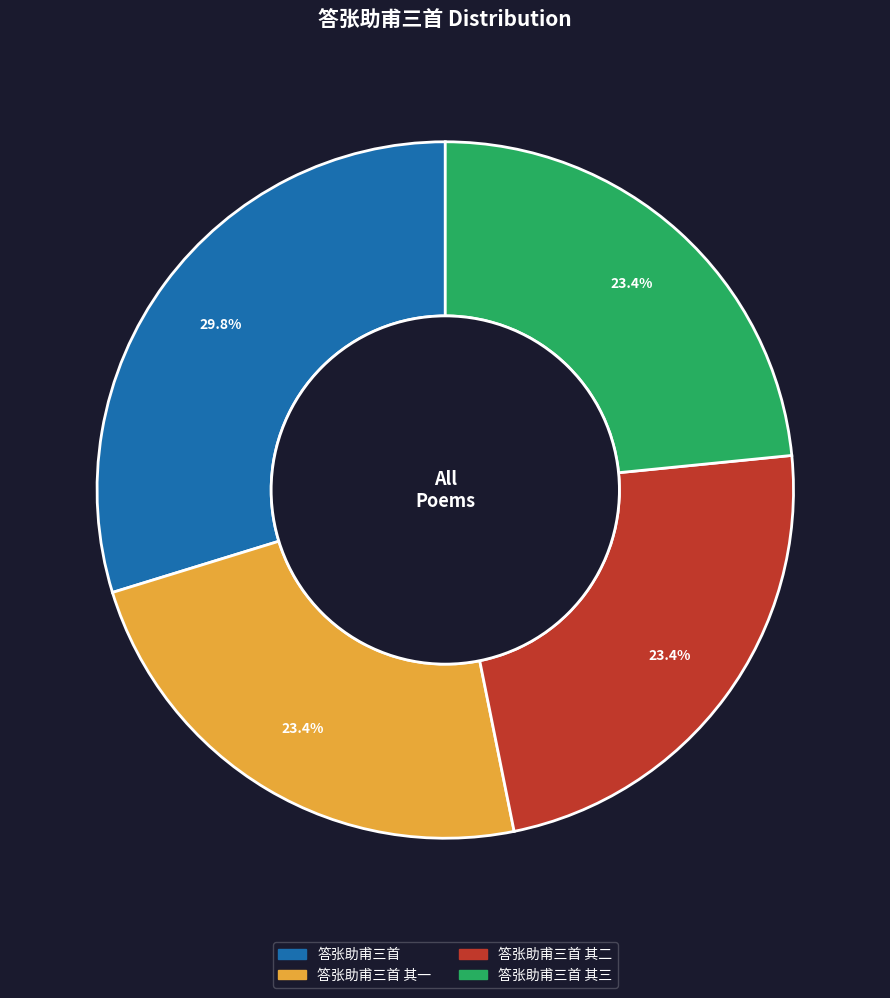

Is there any slice that represents more than half of the pie?

No